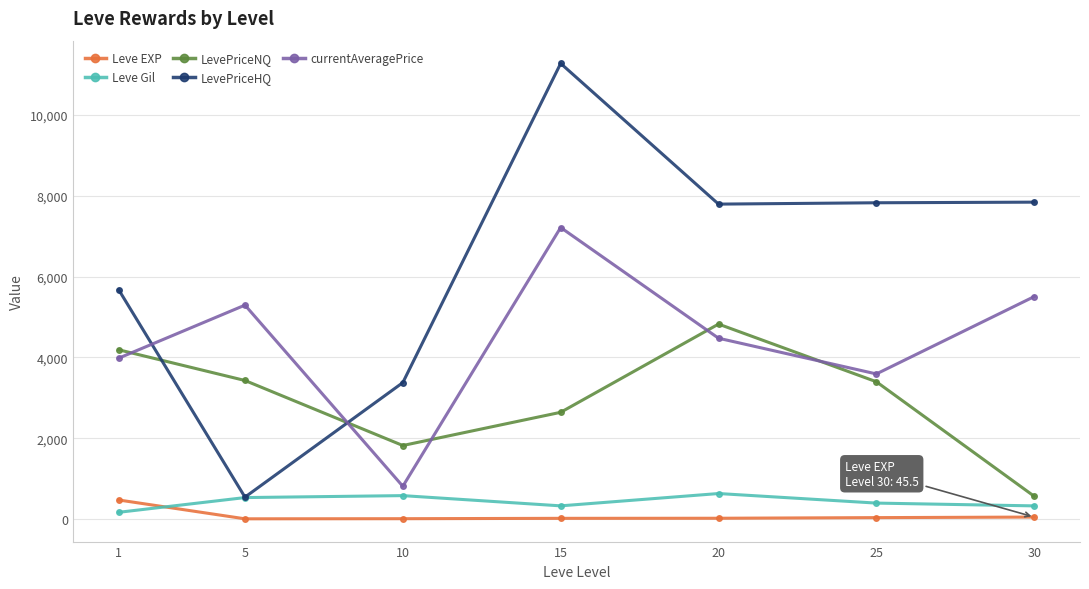

What is the value of the currentAveragePrice point at the 2nd from the left?

5294.0